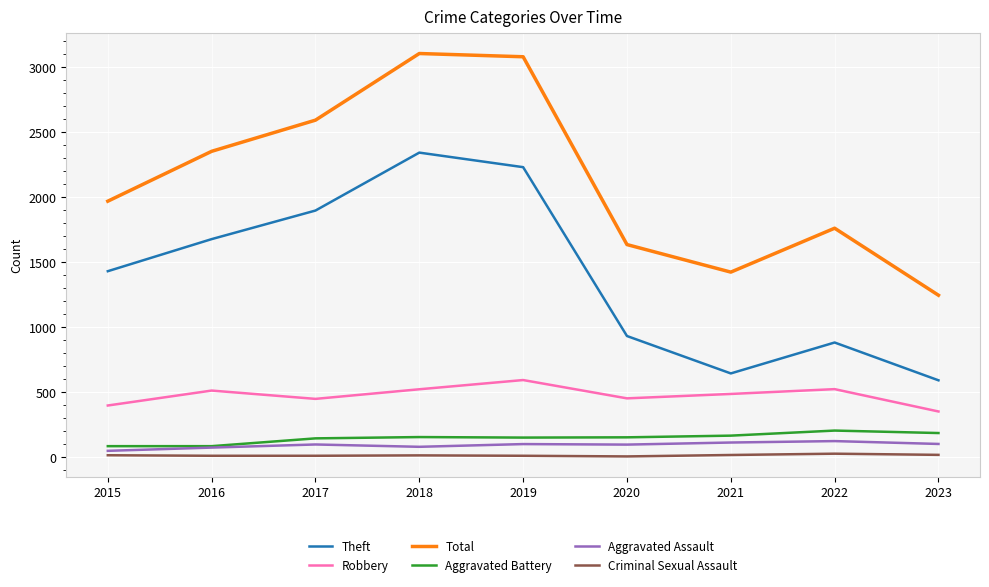

Does the chart have visible grid lines?

Yes